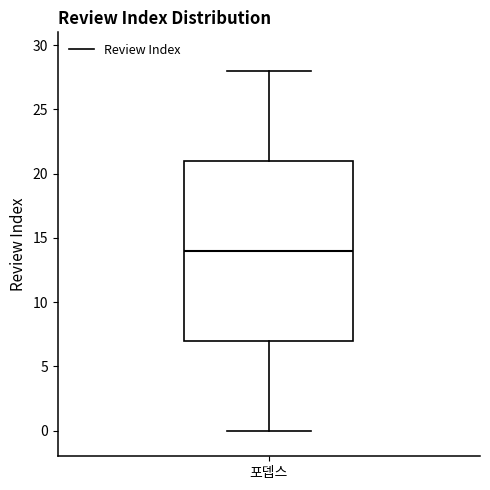

Read this box plot against the y-axis: the position of the median line, the range covered by the box, and the ends of both whiskers. The values are not printed on the chart, so give them approximately, as read against the axis.

median 14, box 7 to 21, whiskers 0 to 28